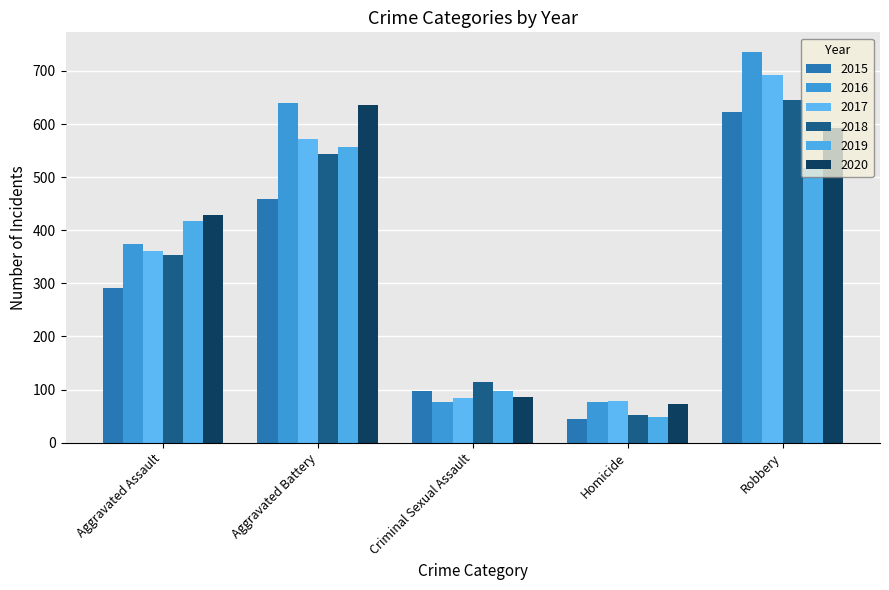

At how many categories does at least one series exceed 507?

2